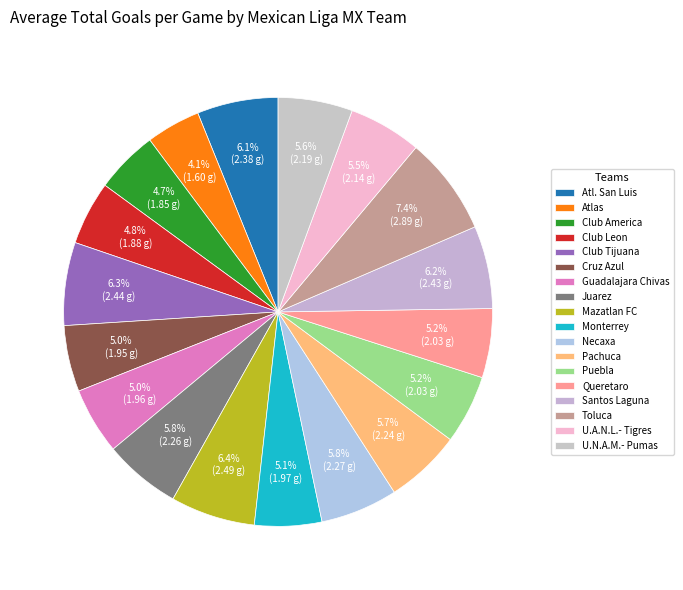

Does any single category account for the majority?

No